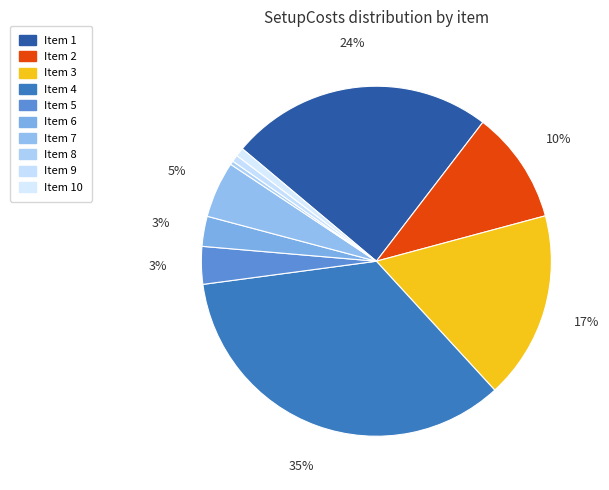

How many slices are in this pie chart?

10